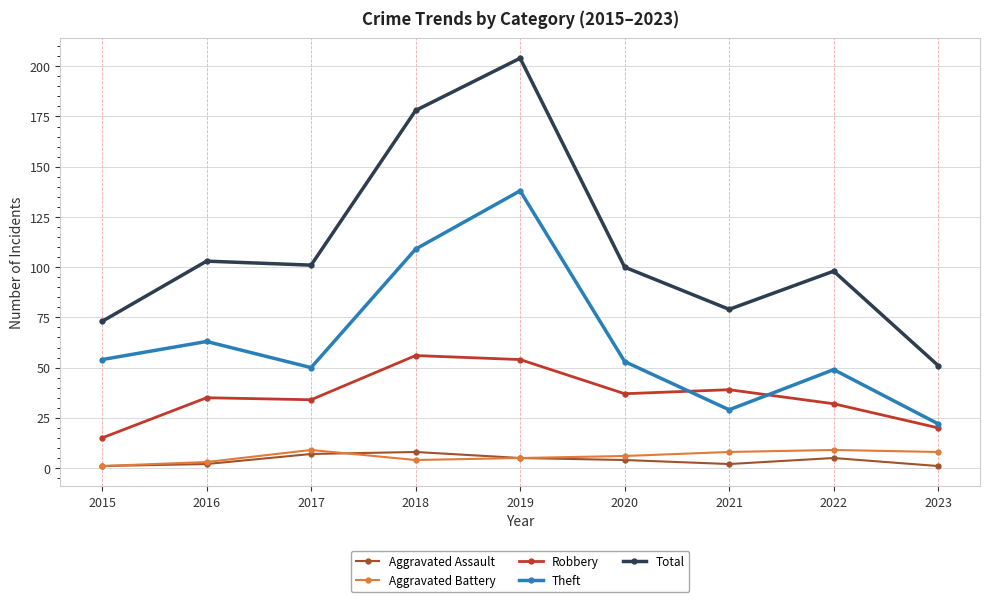

Is it true that Theft equals 78 at 2022?

False